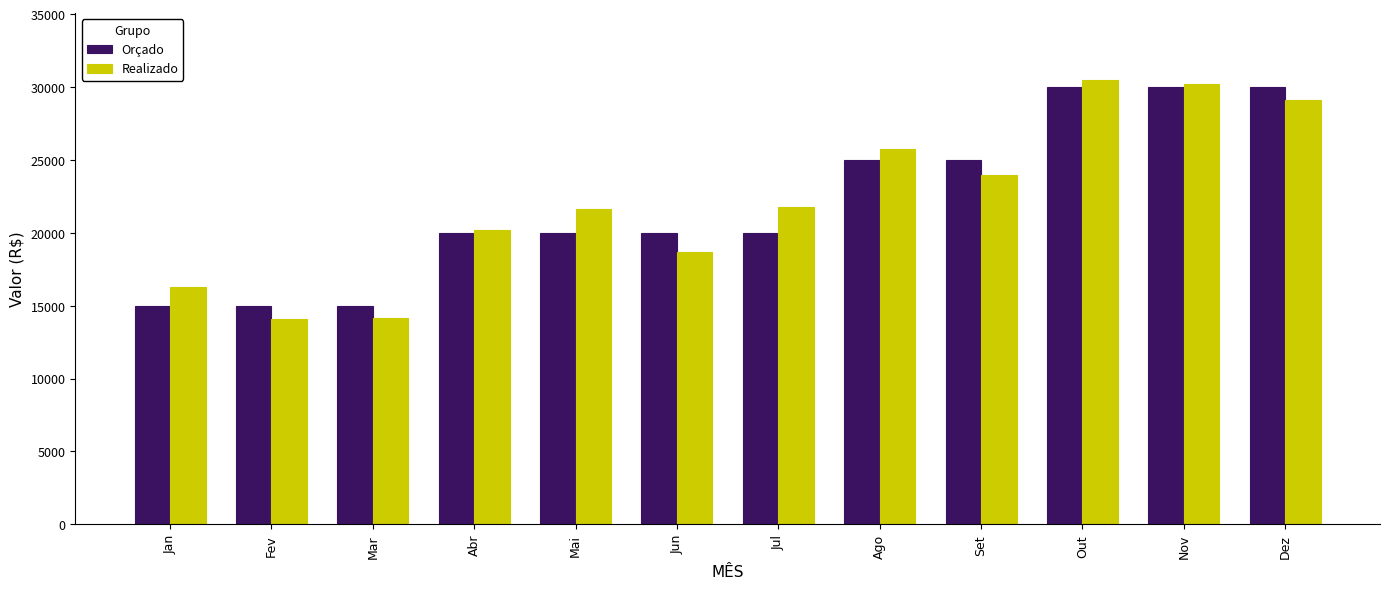

Is it true that Realizado equals 14138 at Mar?

True